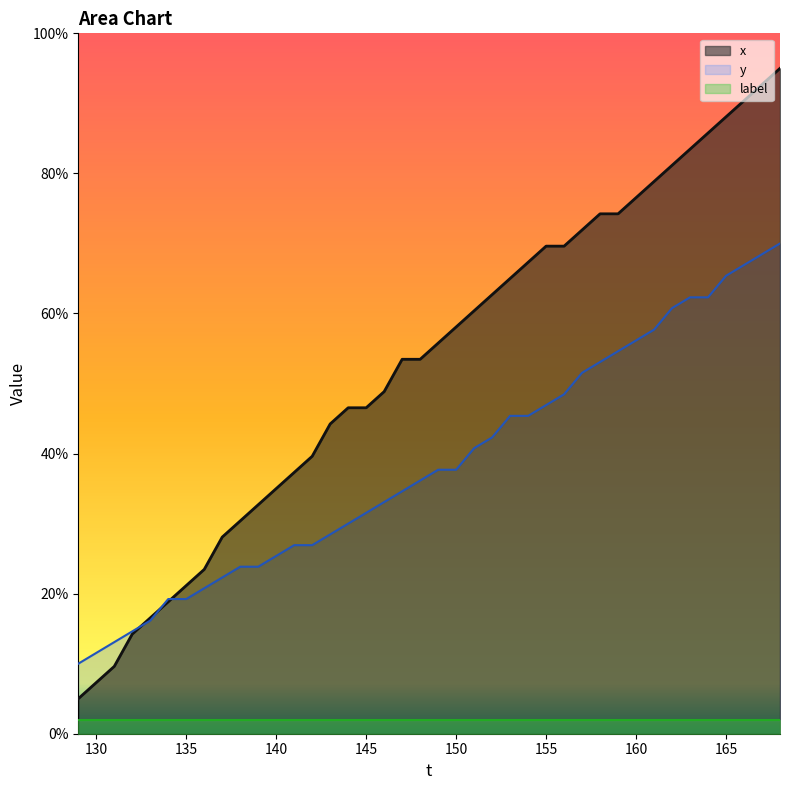

After their last crossing, which series has the higher values: y or x?

x